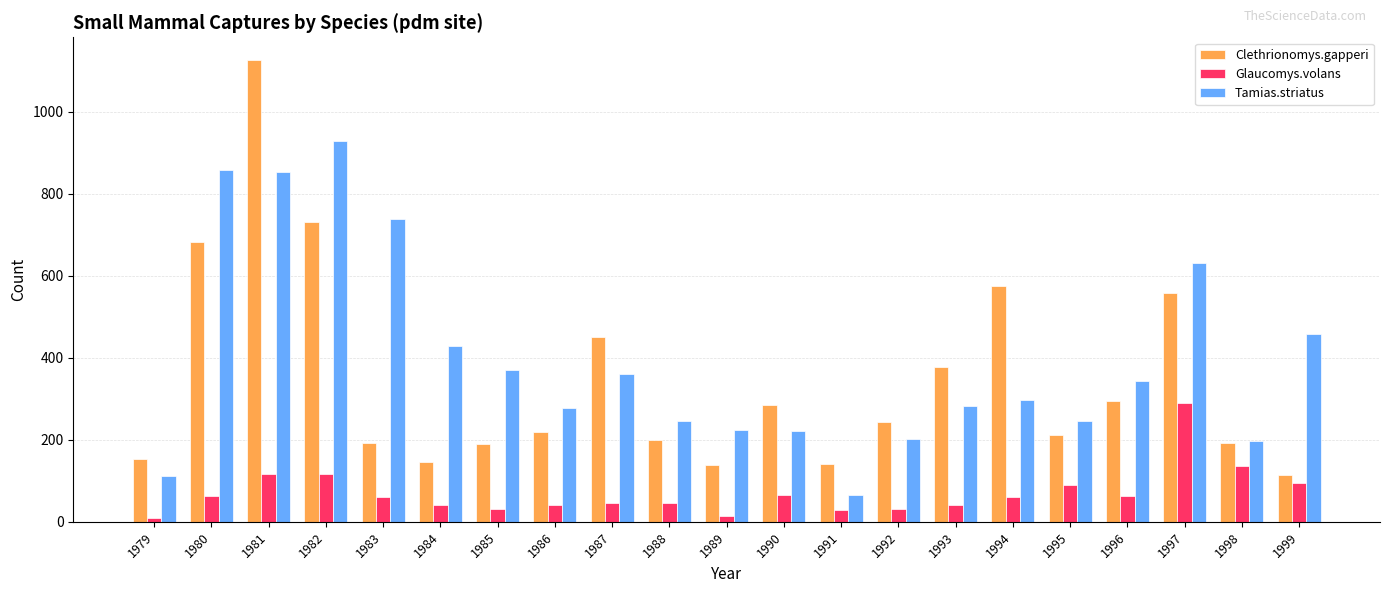

Rank the series by their average value, from lowest to highest.

Glaucomys.volans, Clethrionomys.gapperi, Tamias.striatus